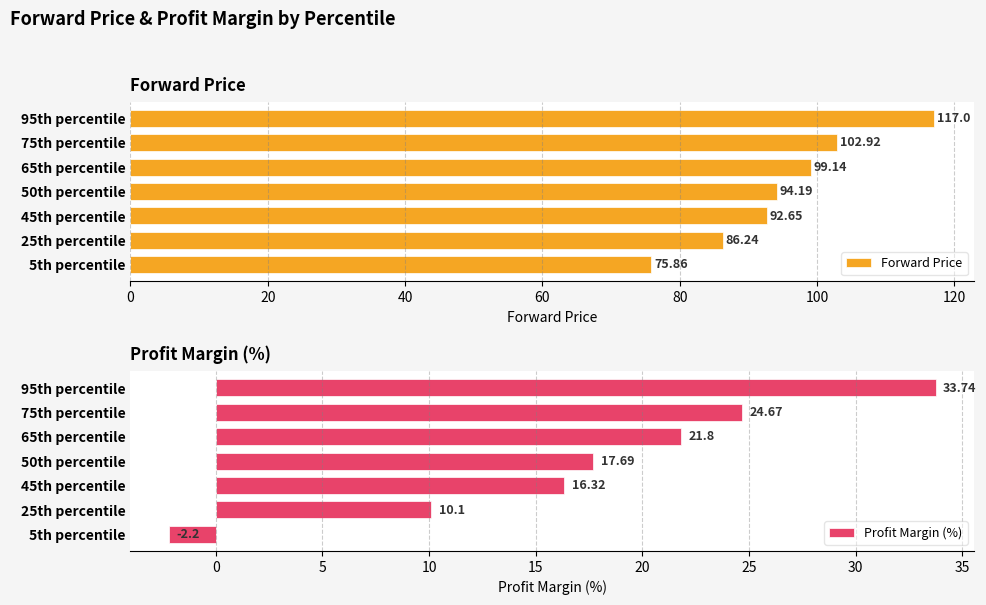

What is the average value of the Profit Margin (%) series?

17.4